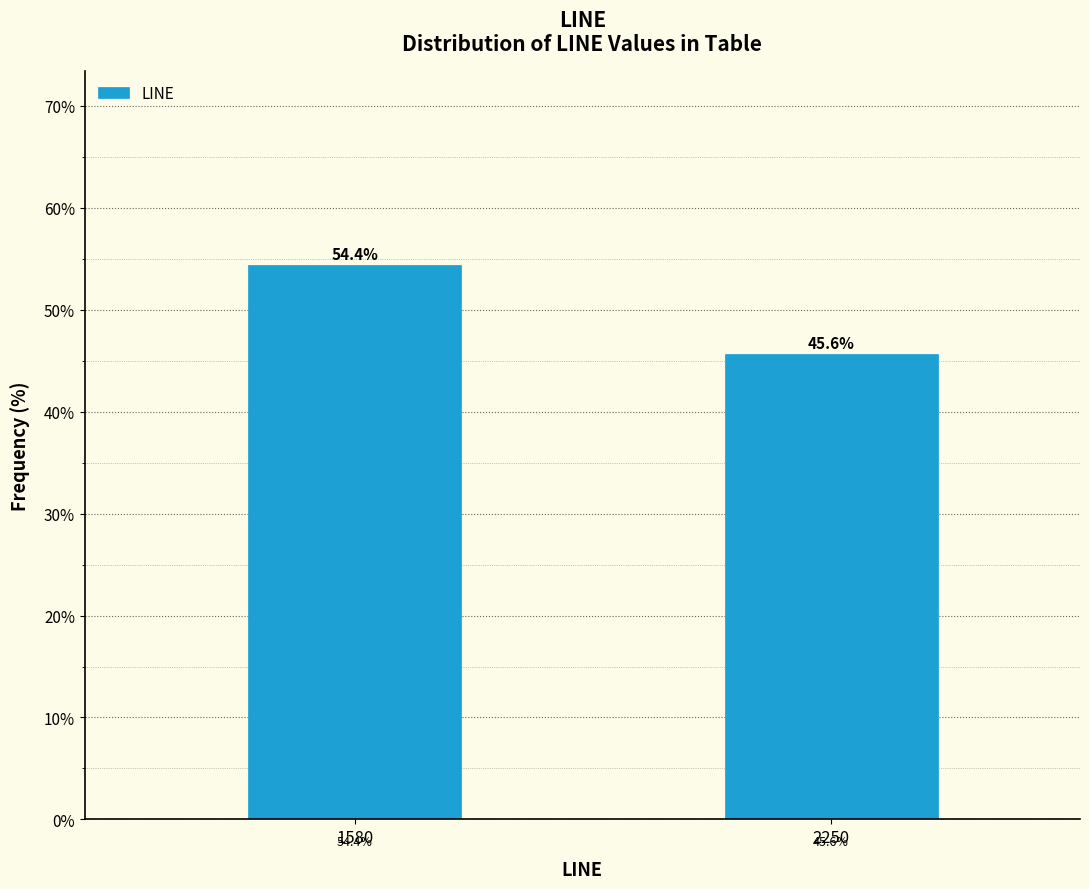

Reading left to right, extract all data points from this chart.

1580=54.4	2250=45.6